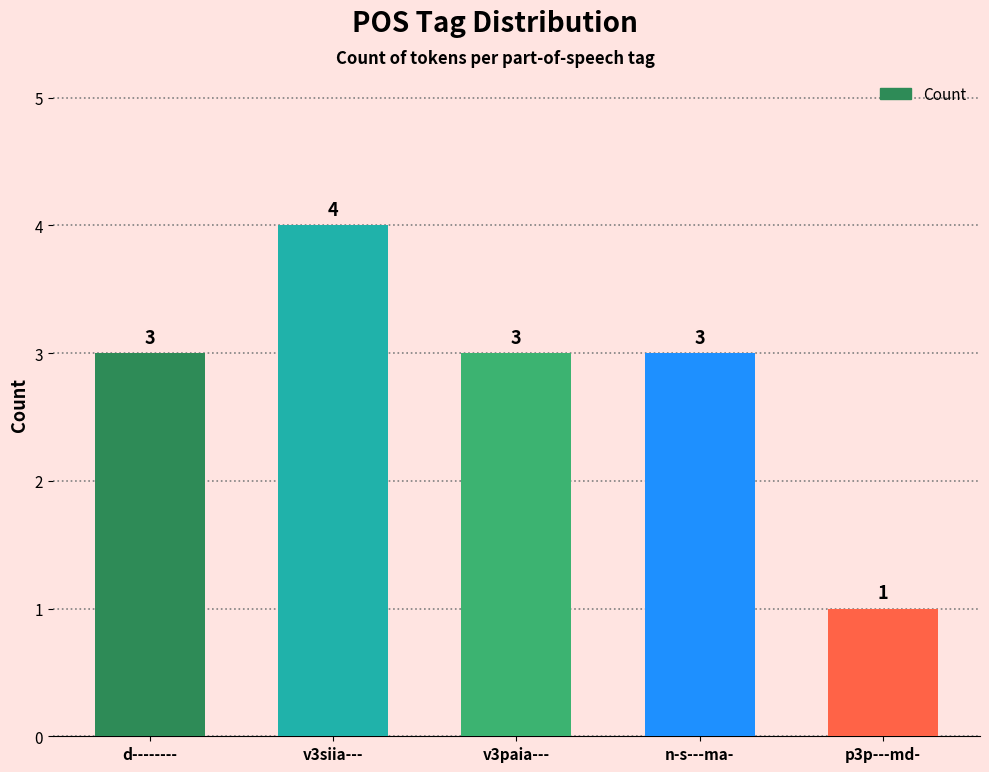

True or false: the data shows 6 at v3siia---.

False